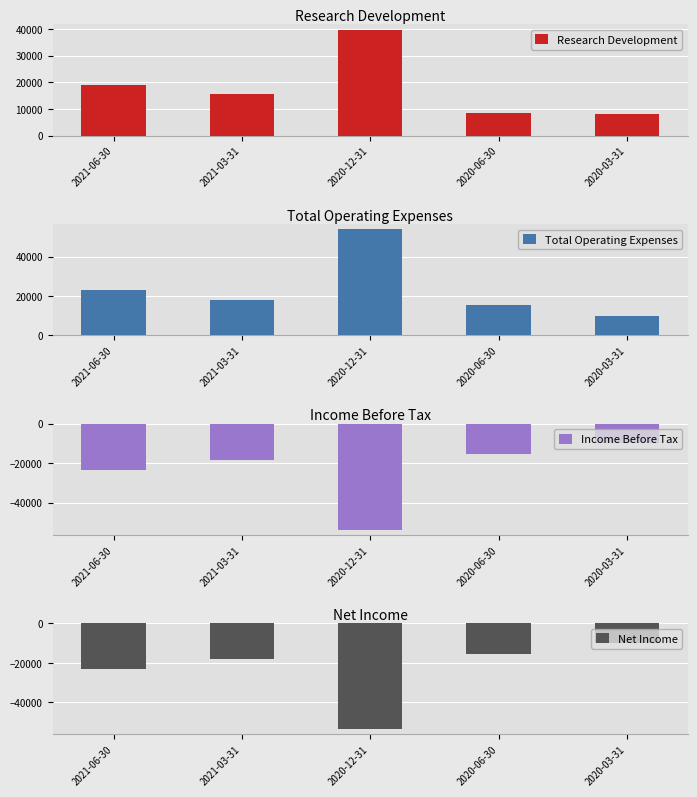

What is the spread (max minus min) of values at 2020-12-31?

107500